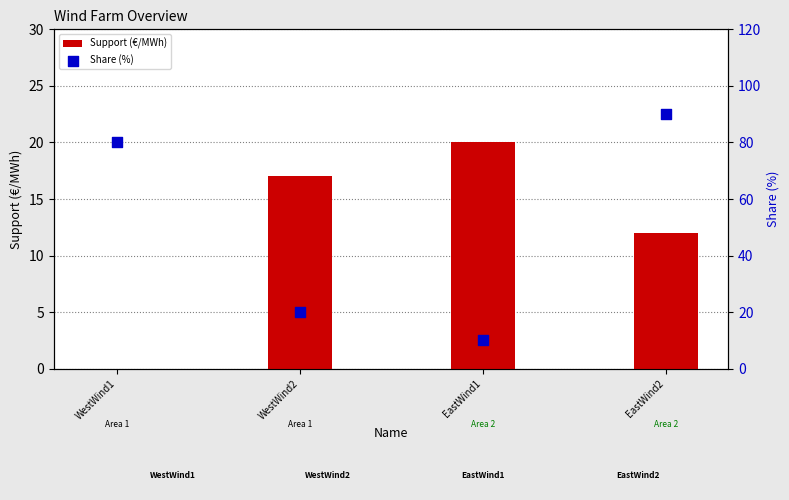

What are all the series names shown in the legend?

Support (€/MWh), Share (%)